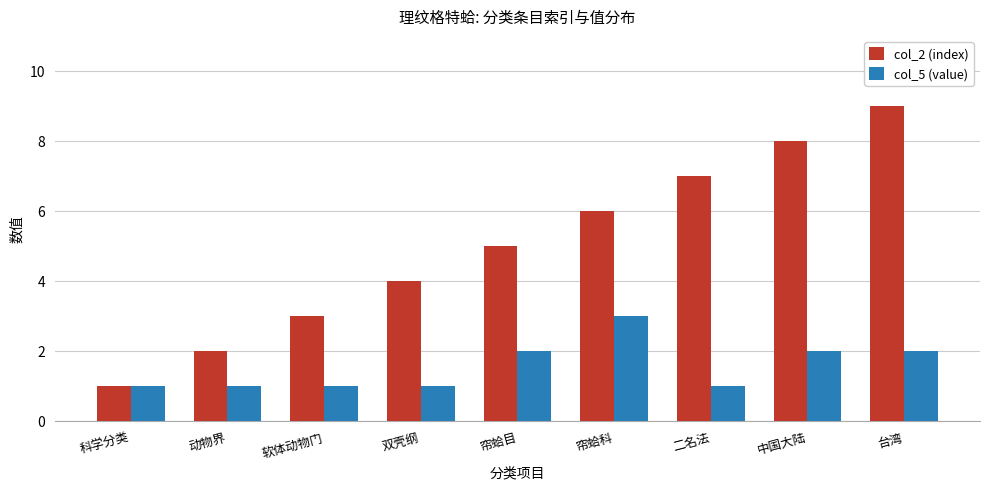

The col_2 (index) series shows 0 at 科学分类. True or false?

False